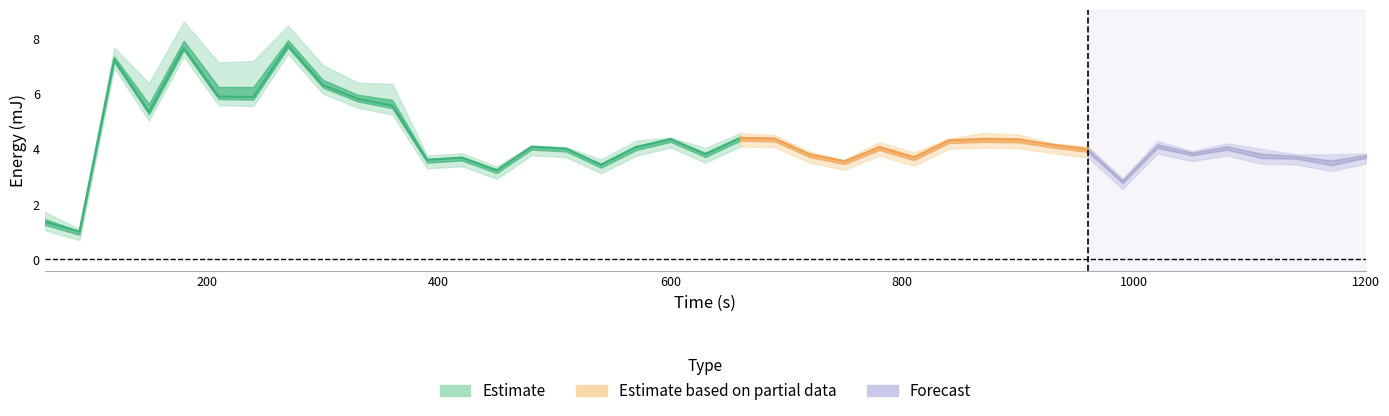

Is this an area chart (filled region under the line)?

No